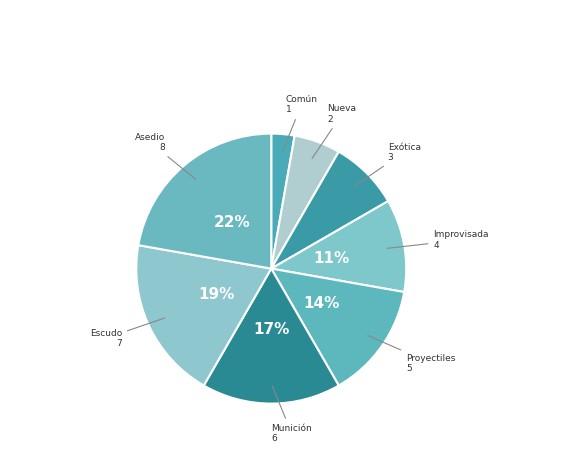

Rank the categories by value from lowest to highest.

Común, Nueva, Exótica, Improvisada, Proyectiles, Munición, Escudo, Asedio